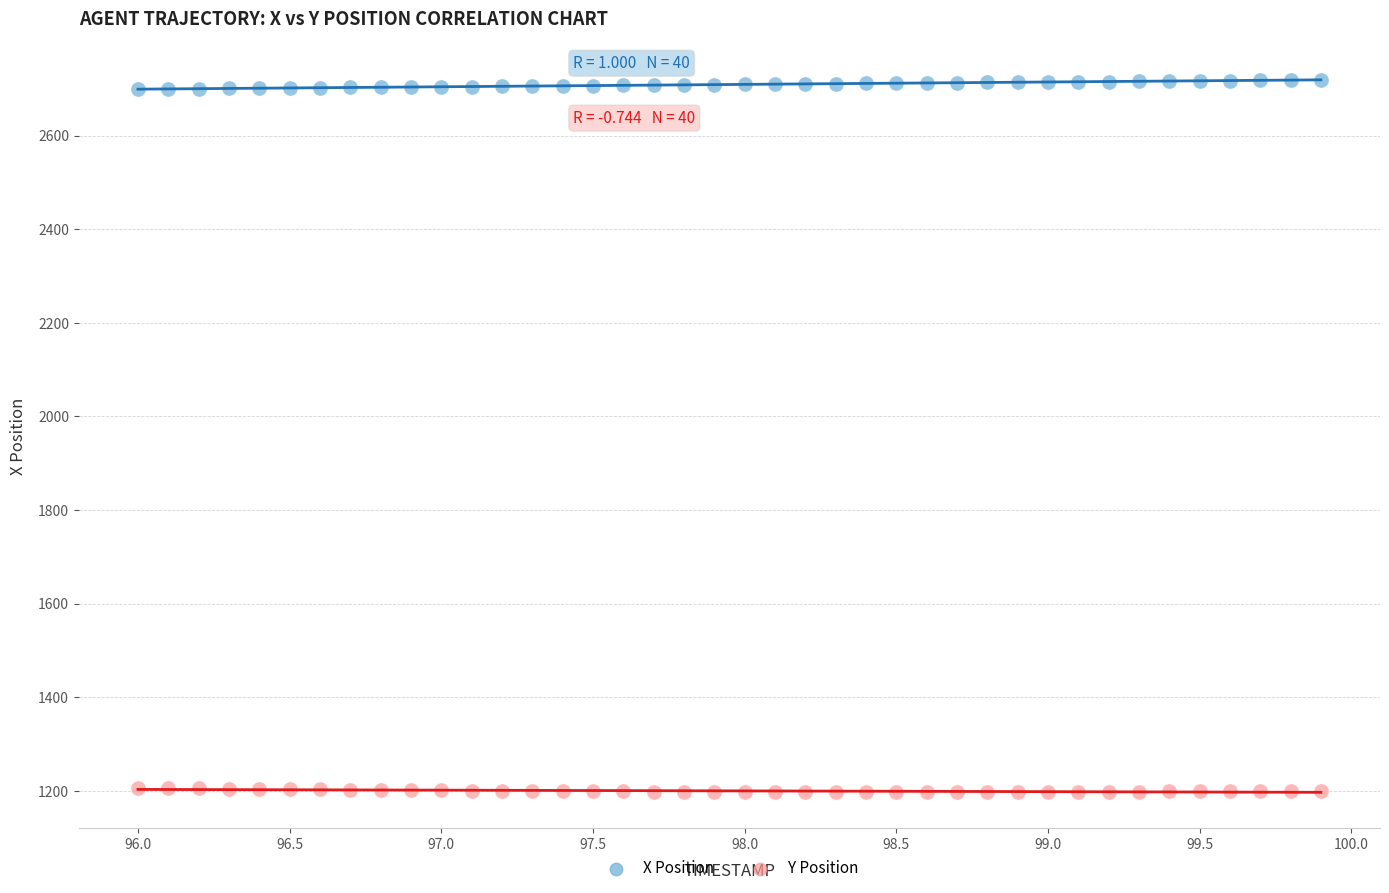

What are all the series names shown in the legend?

X Position, Y Position